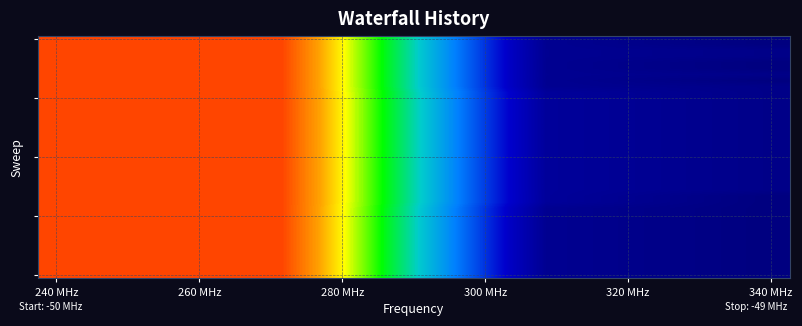

Count the number of data series in this chart.

40